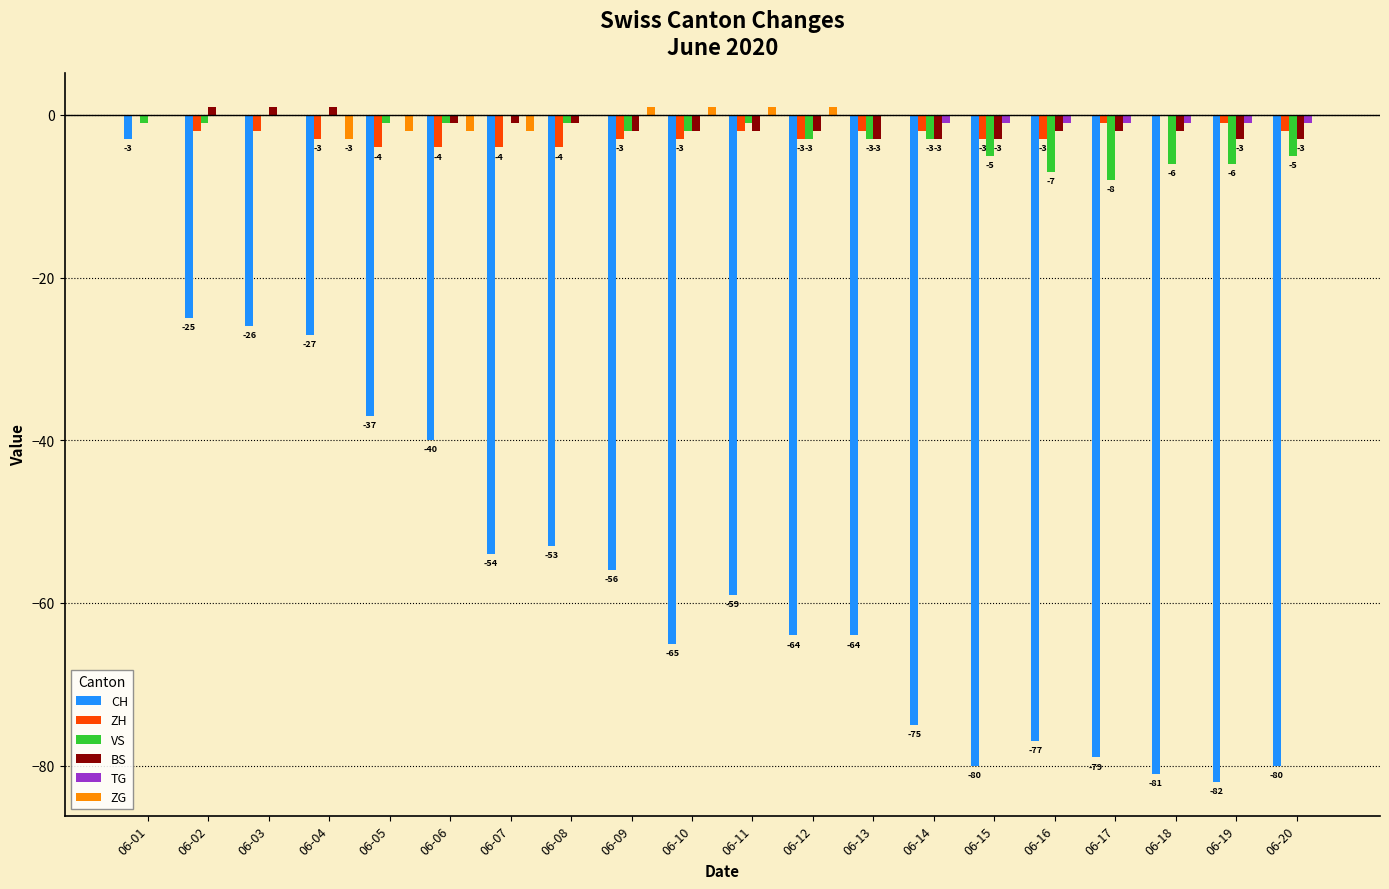

How many values in the VS series exceed -2?

9